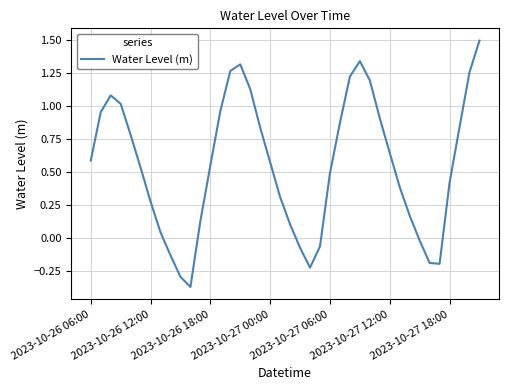

What is the difference between the maximum and minimum values?

1.9